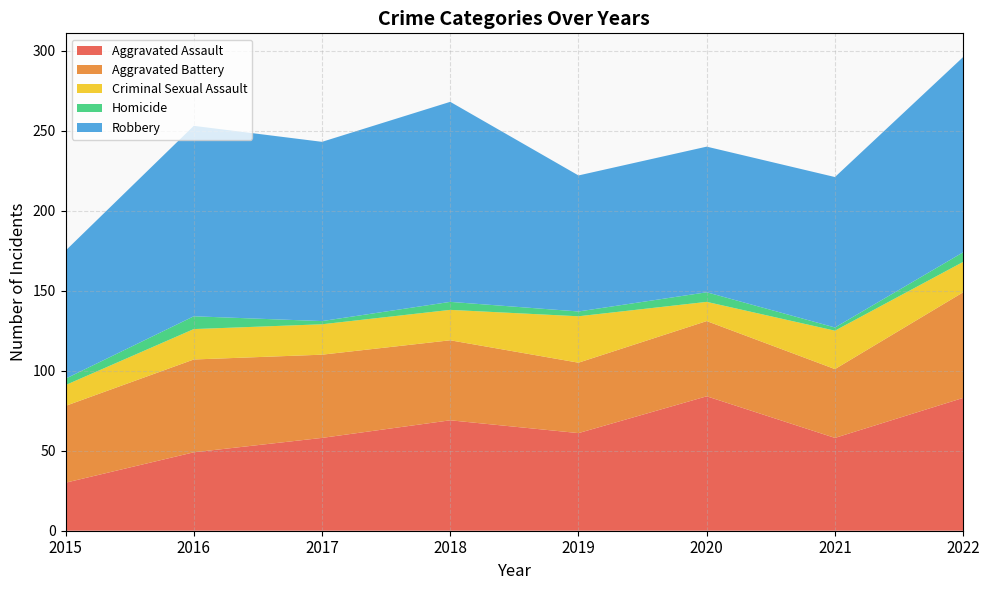

Reading left to right, transcribe all the data shown in this chart.

Aggravated Assault: 30	49	58	69	61	84	58	83
Aggravated Battery: 48	58	52	50	44	47	43	66
Criminal Sexual Assault: 13	19	19	19	29	12	24	19
Homicide: 4	8	2	5	3	6	2	6
Robbery: 80	119	112	125	85	91	94	122